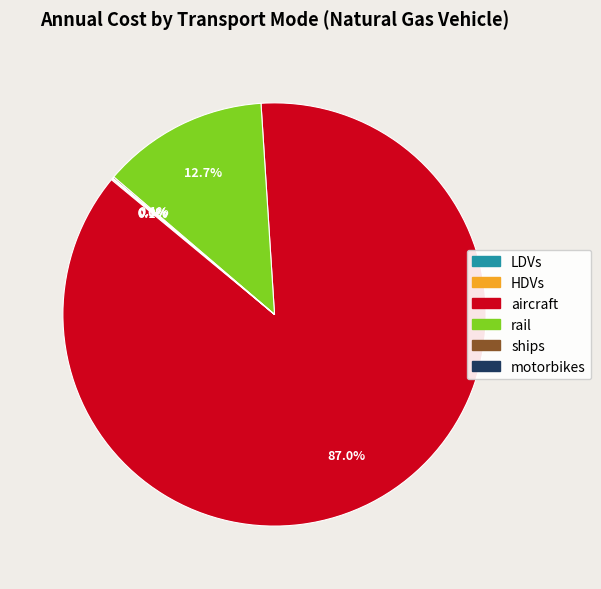

What is the largest slice in the pie chart?

aircraft